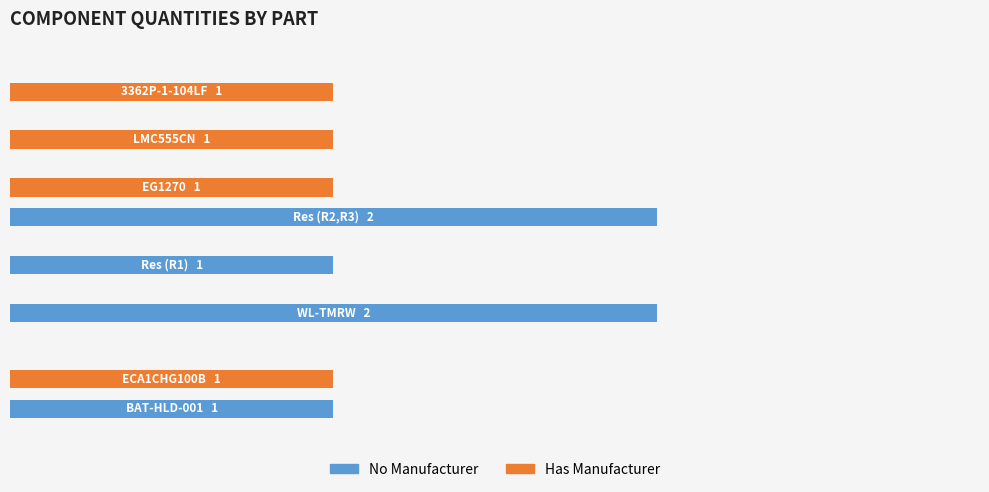

Are the bars horizontal?

Yes